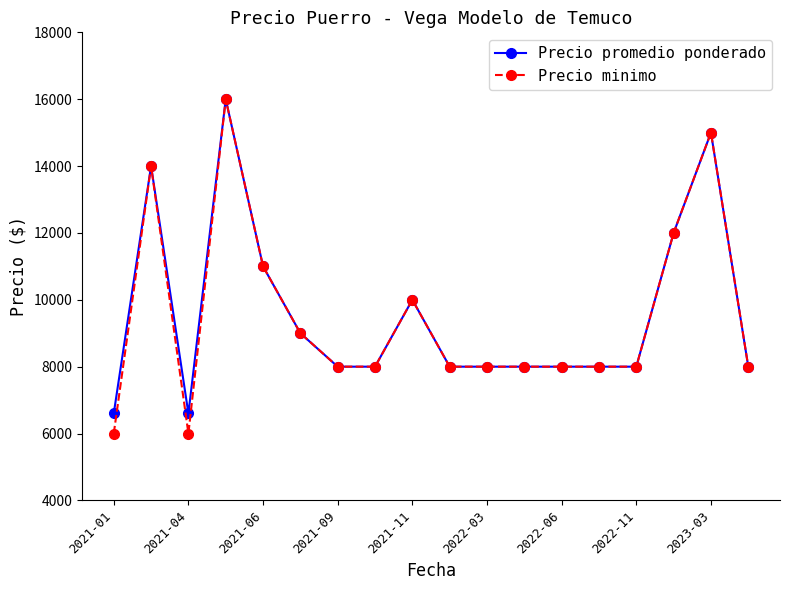

Which series has the widest spread of values?

Precio minimo